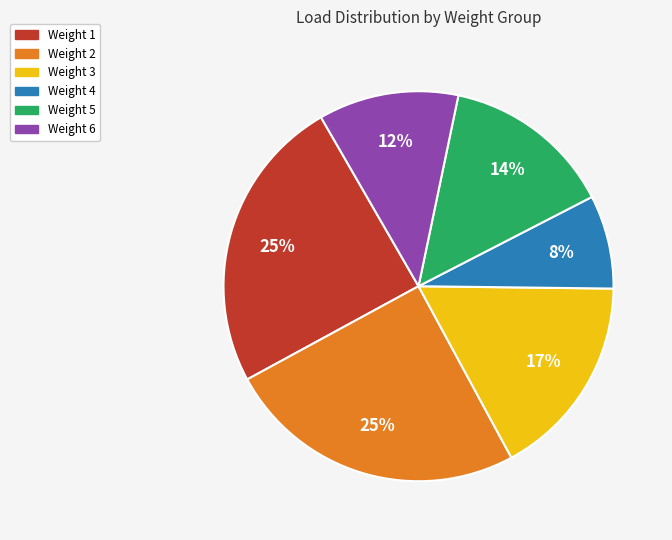

Does any single category account for the majority?

No